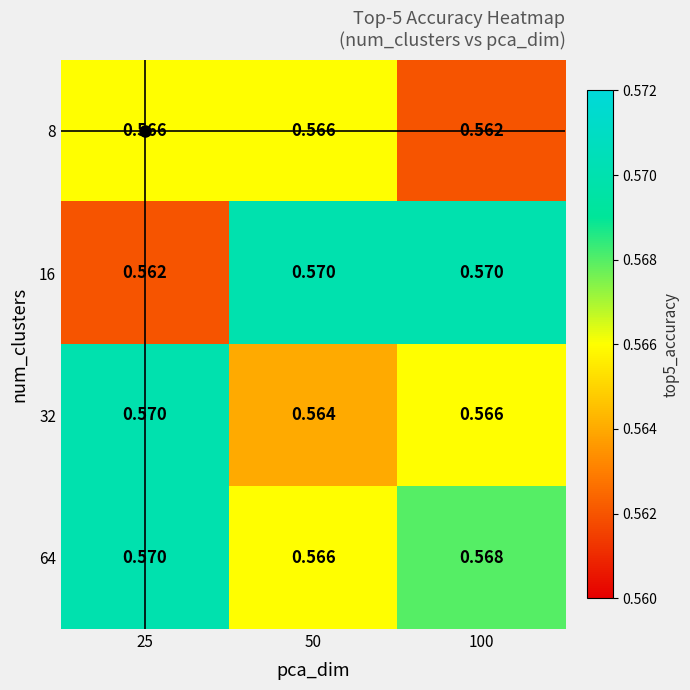

Is the value of 8 at 25 greater than the value of 64 at 100?

No